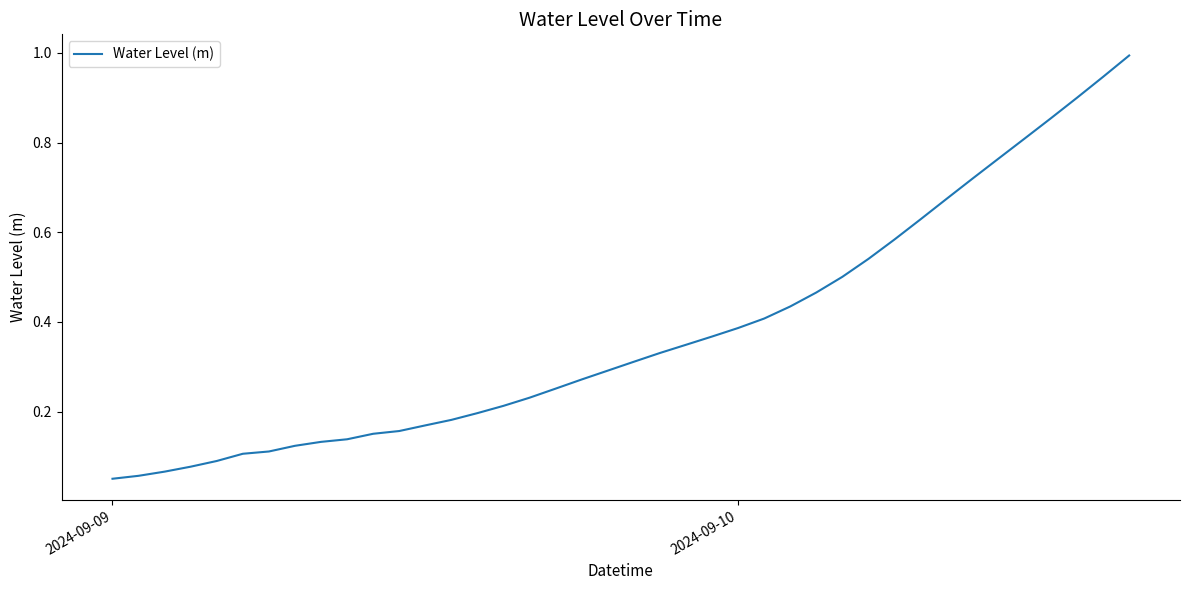

What is the maximum value shown in the chart?

1.0